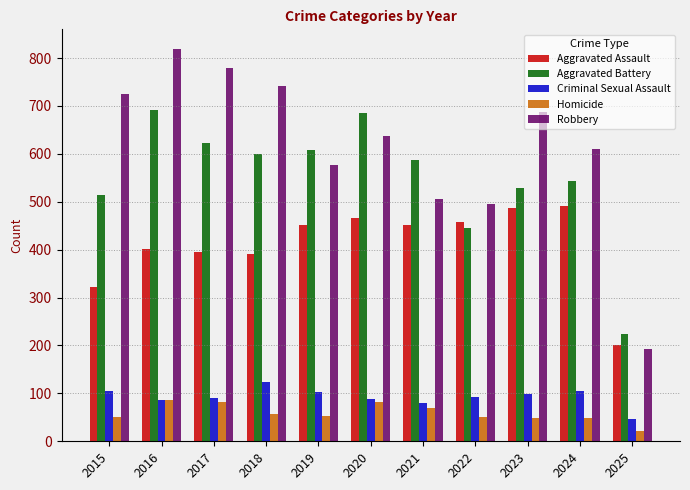

Which series has the largest total across all categories?

Robbery